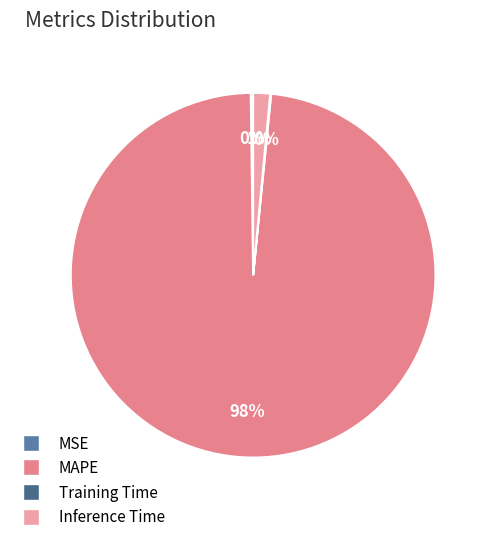

How many segments does this pie chart have?

4